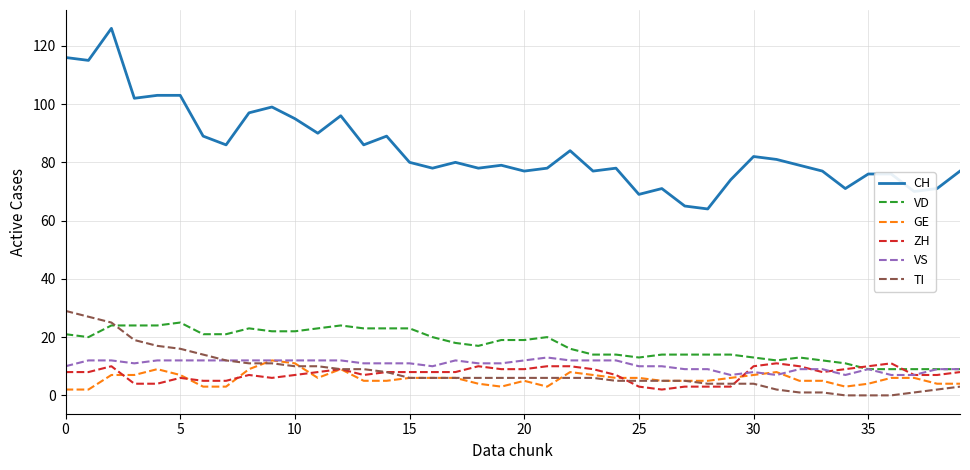

Which series has the largest range (max minus min)?

CH